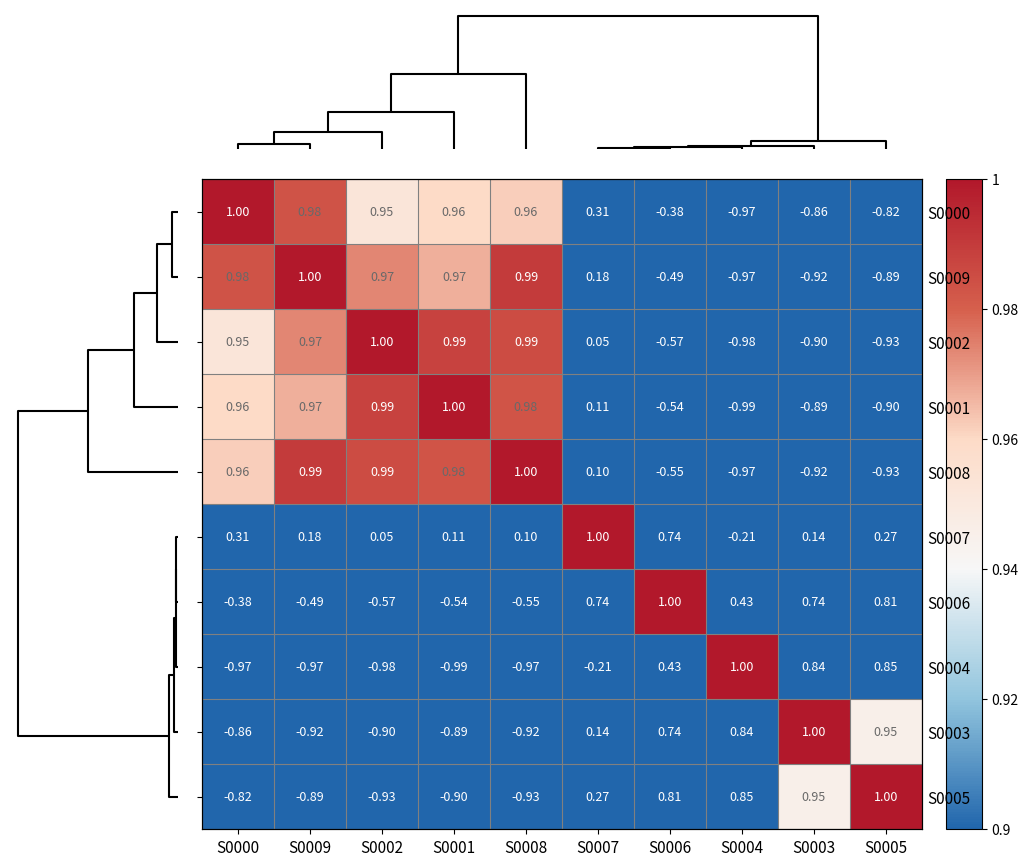

What is the minimum value shown in the chart?

-1.0